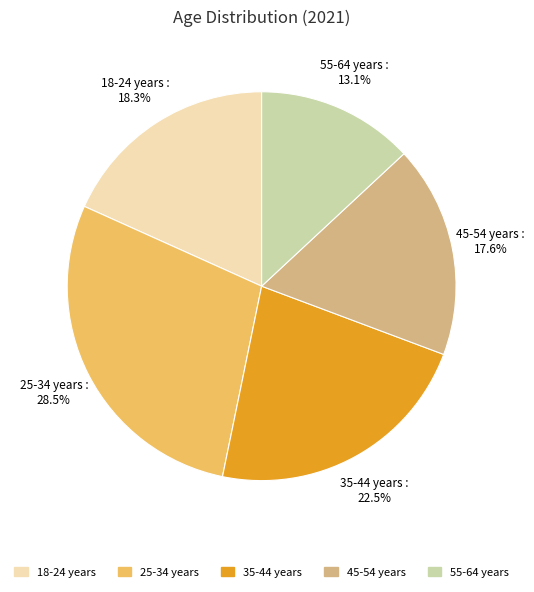

To the nearest percent, what is the difference between the largest and smallest slice percentages?

15%